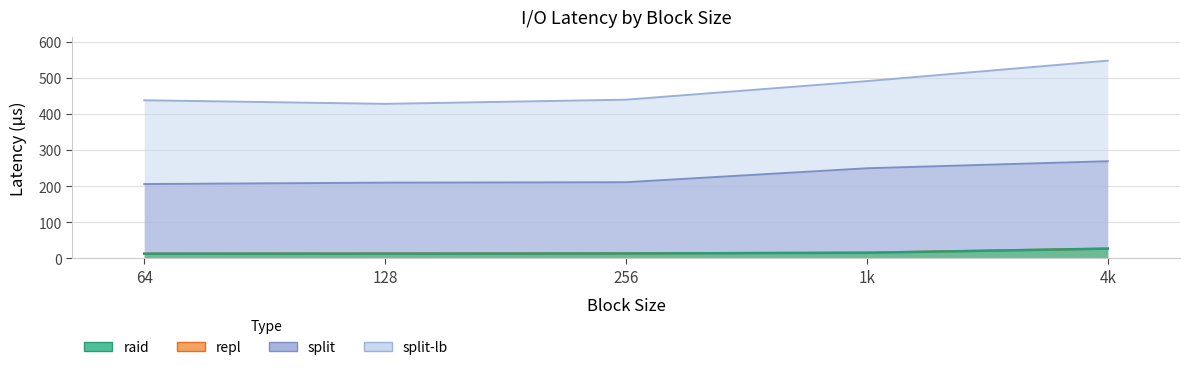

Which series has the largest range (max minus min)?

split-lb